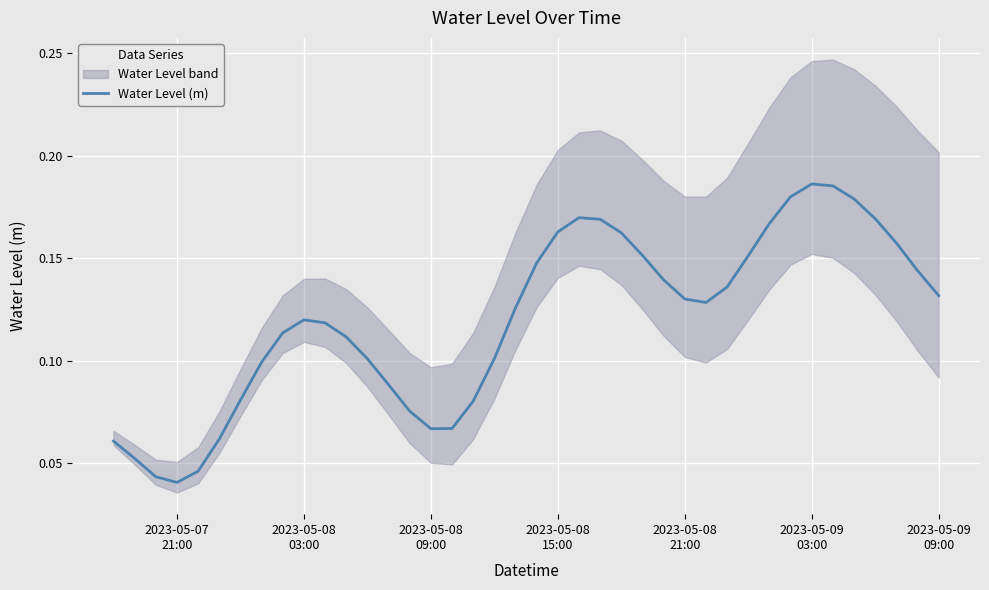

How many lines are shown in the chart?

1